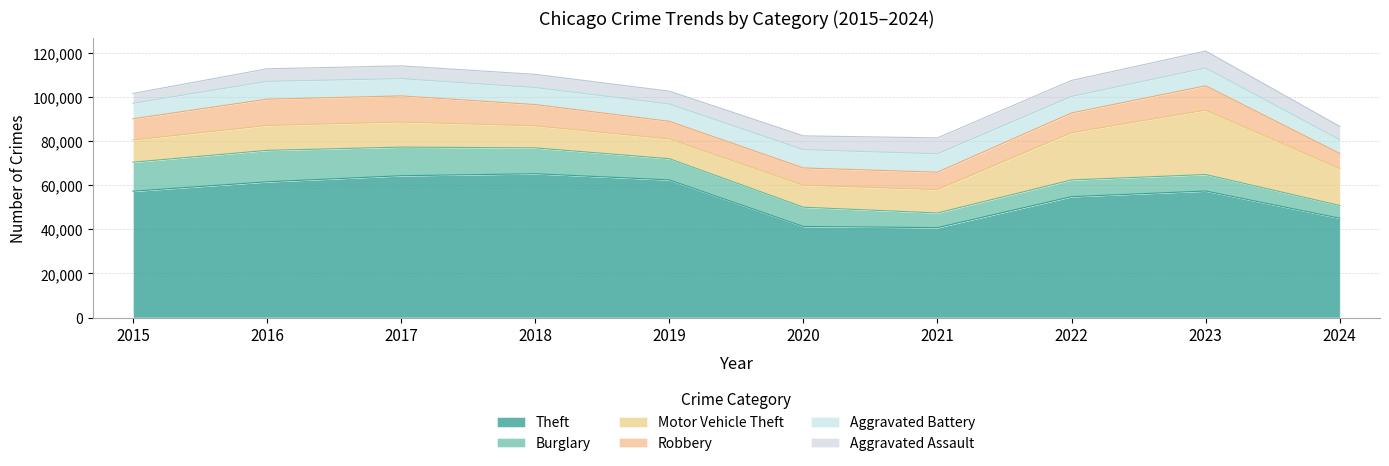

Is the value of Aggravated Battery at 2015 greater than the value of Robbery at 2018?

No